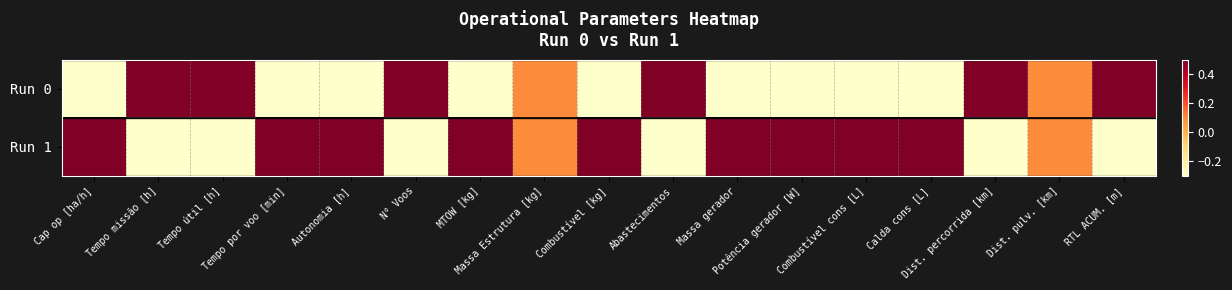

Which category has the highest value across all series?

Tempo missão [h]